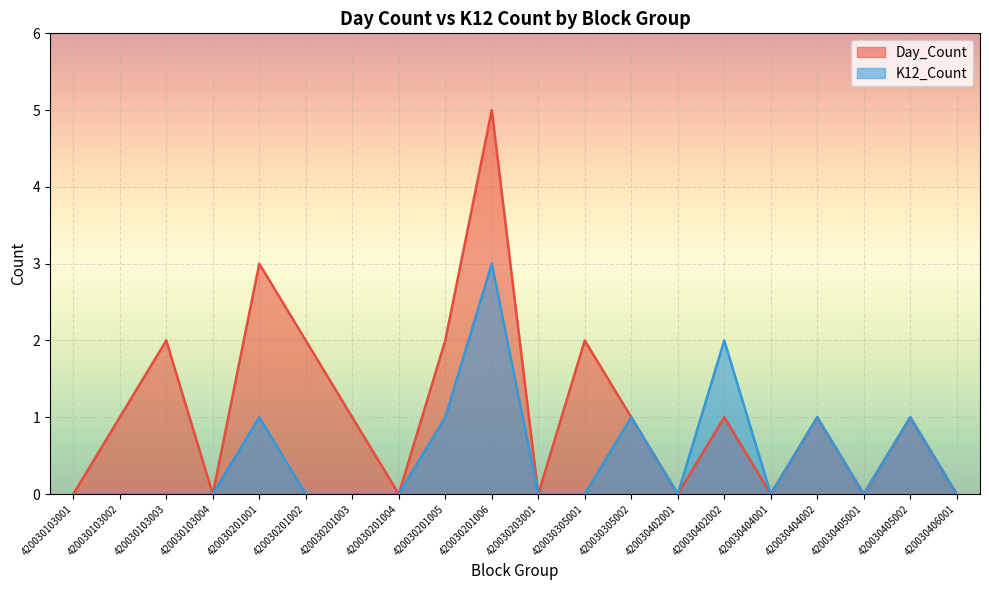

Between 420030103003 and 420030201003, which series saw the biggest shift?

Day_Count